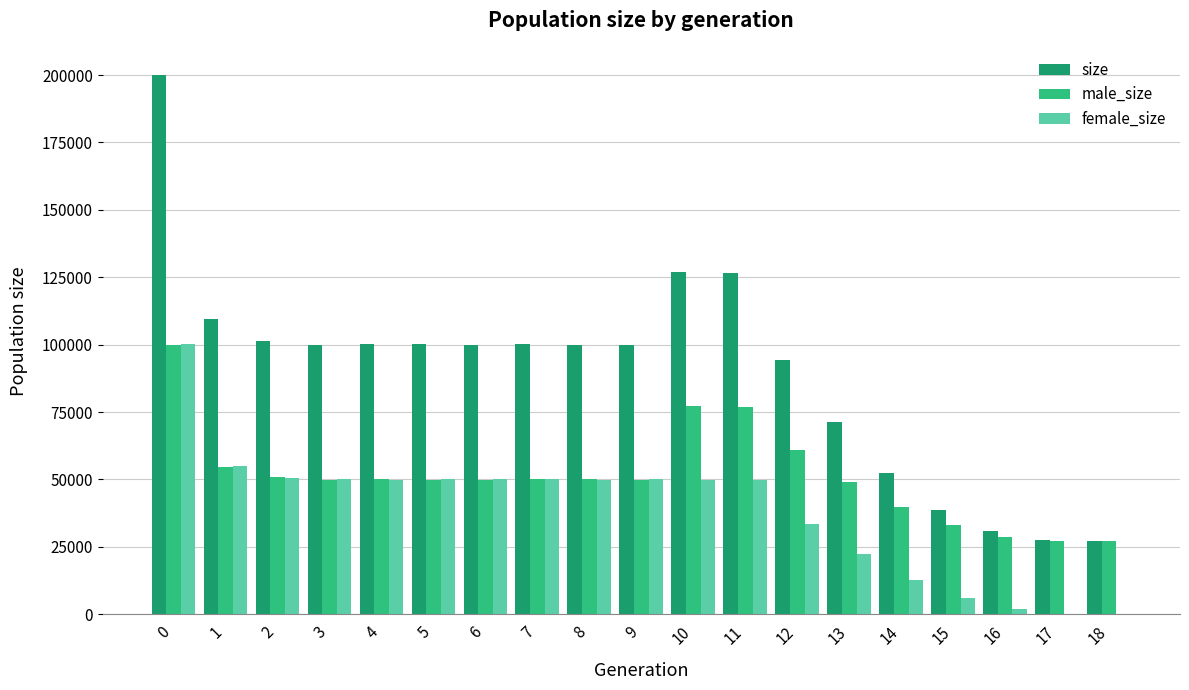

What is the highest value of the female_size series?

100177